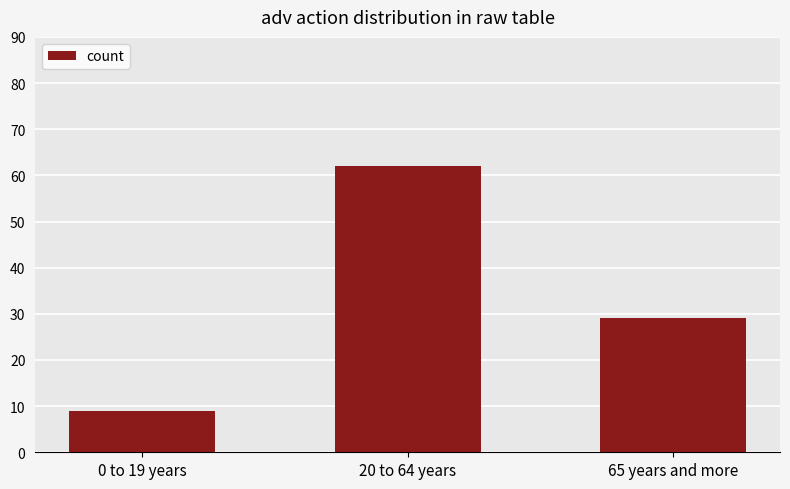

What is the label of the 1st bar from the right?

65 years and more